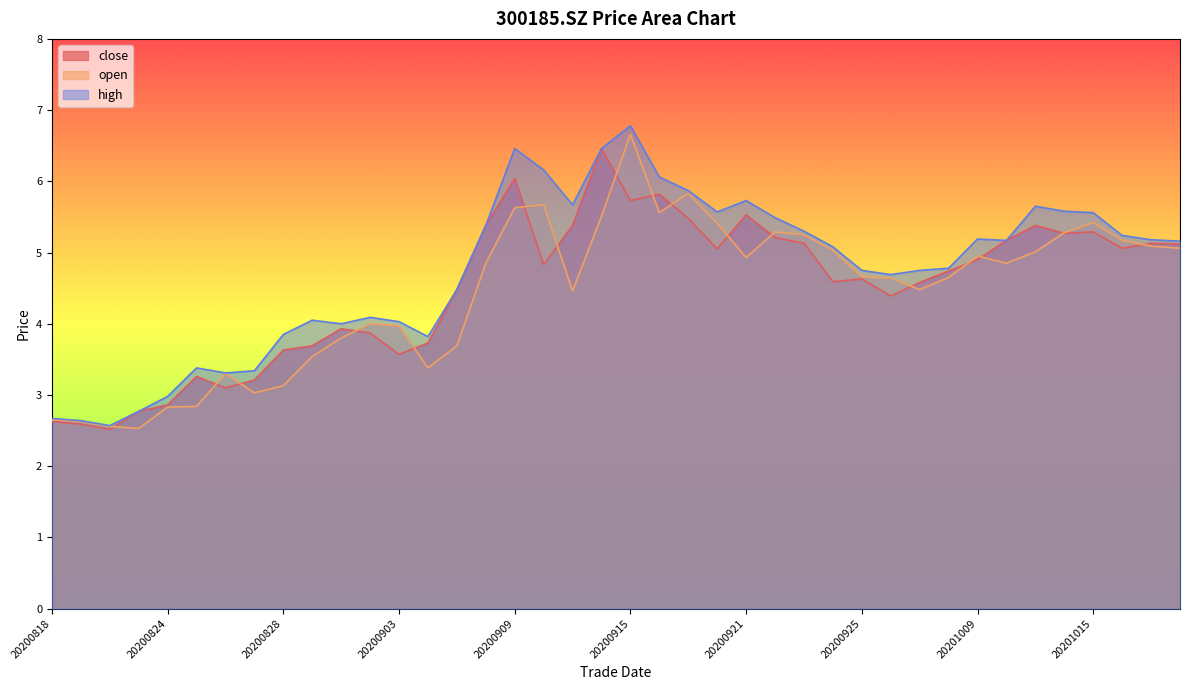

Where is the first local maximum for open?

20200826